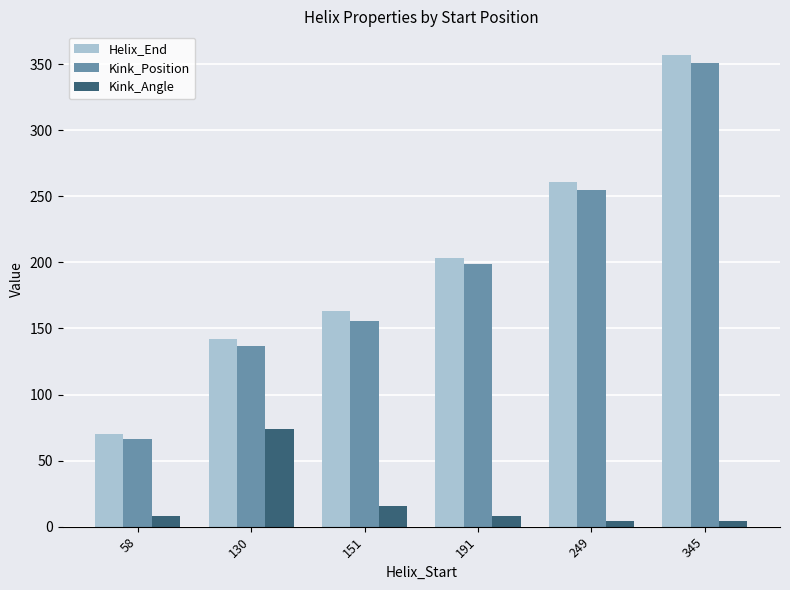

What is the sum of all Kink_Angle values?

114.0